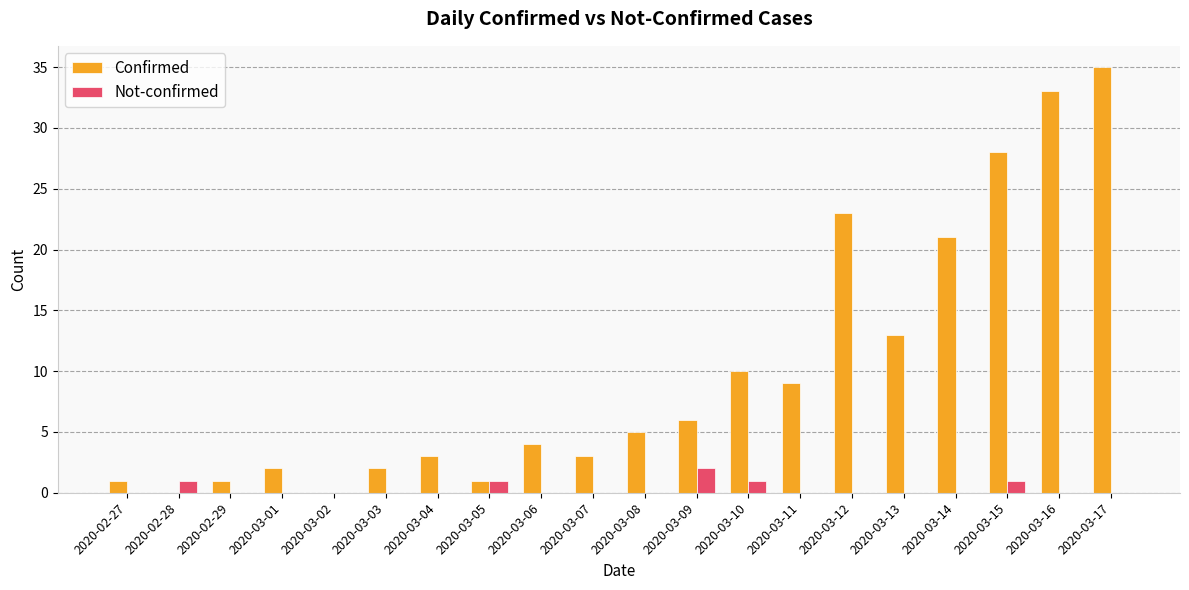

The Not-confirmed series shows 1 at 2020-03-15. True or false?

True